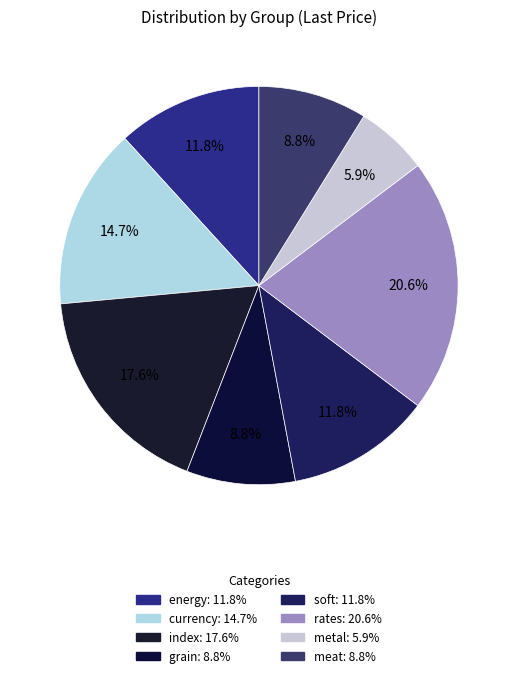

How much of the chart is everything except grain?

91.2%